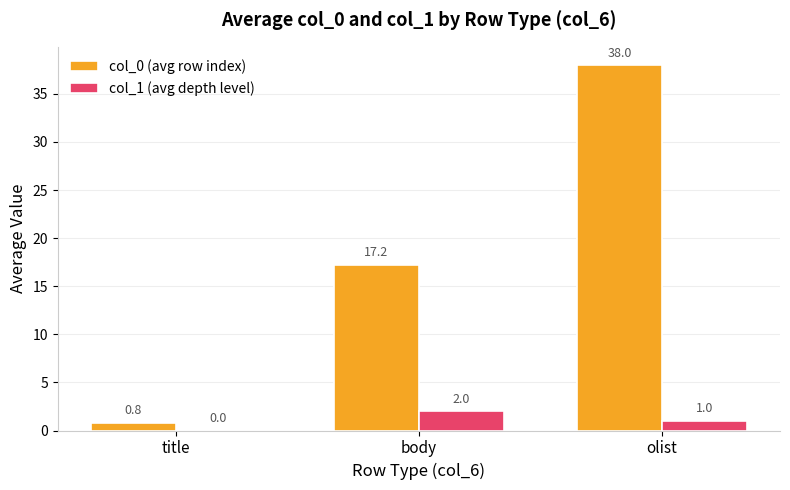

Which series changed the most between body and olist?

col_0 (avg row index)